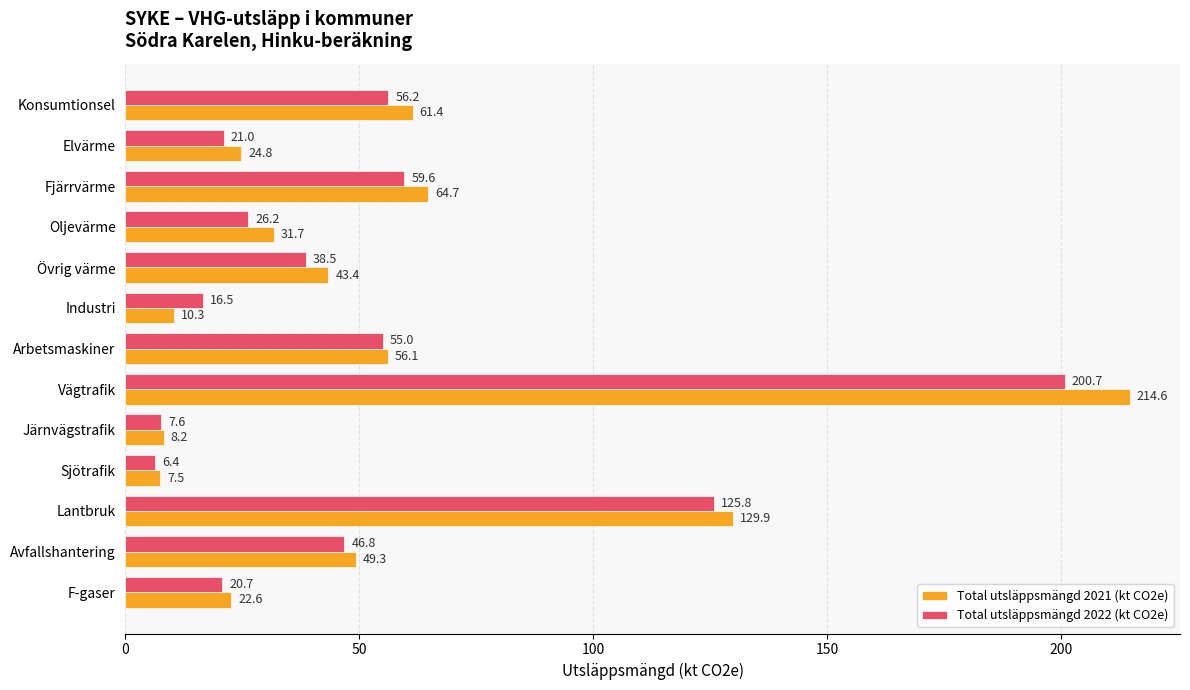

What is the sum of all Total utsläppsmängd 2021 (kt CO2e) values?

724.5